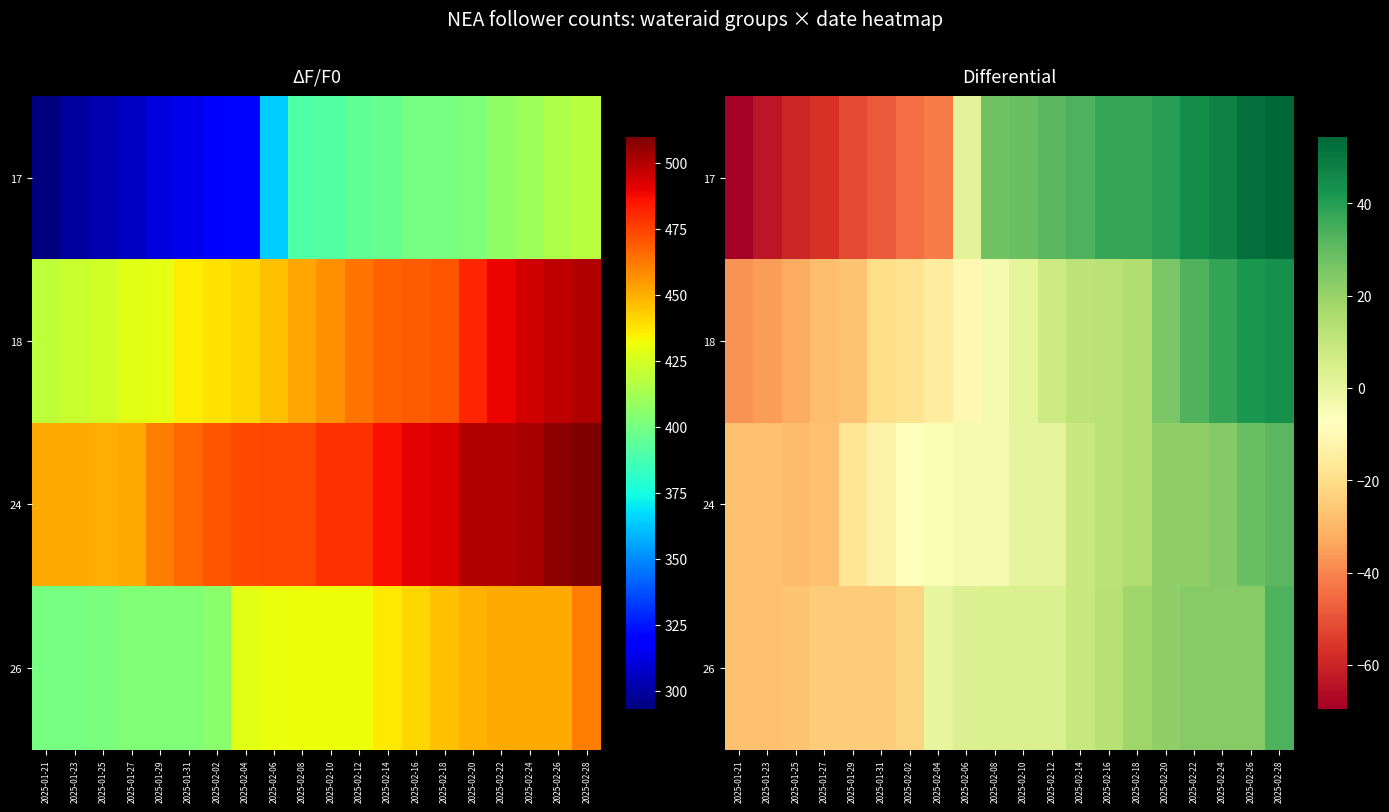

How many values in the 18 series are below 0?

10